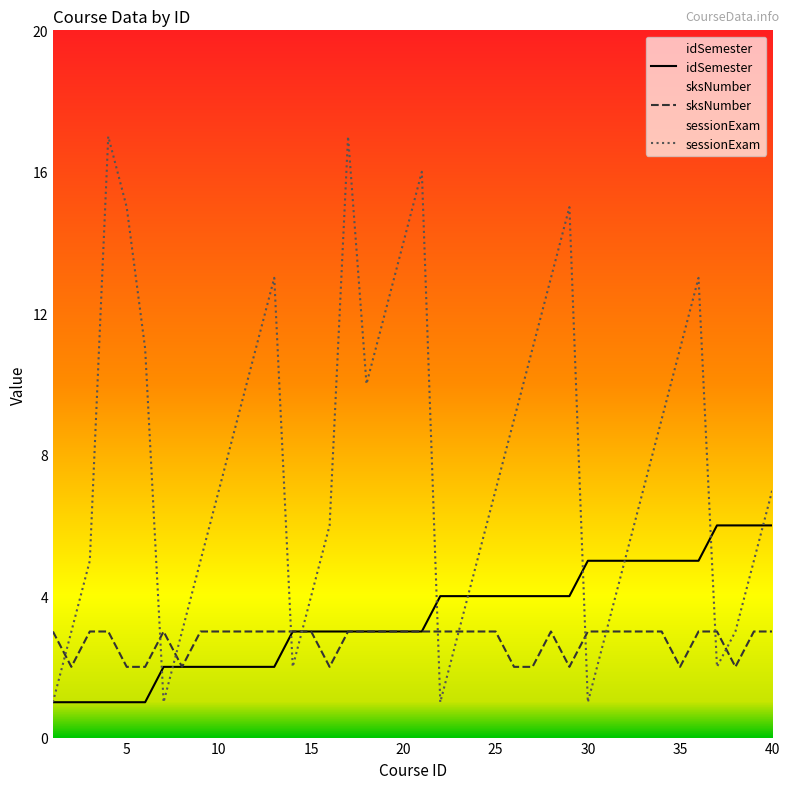

What is the total value across all series at 40?

16